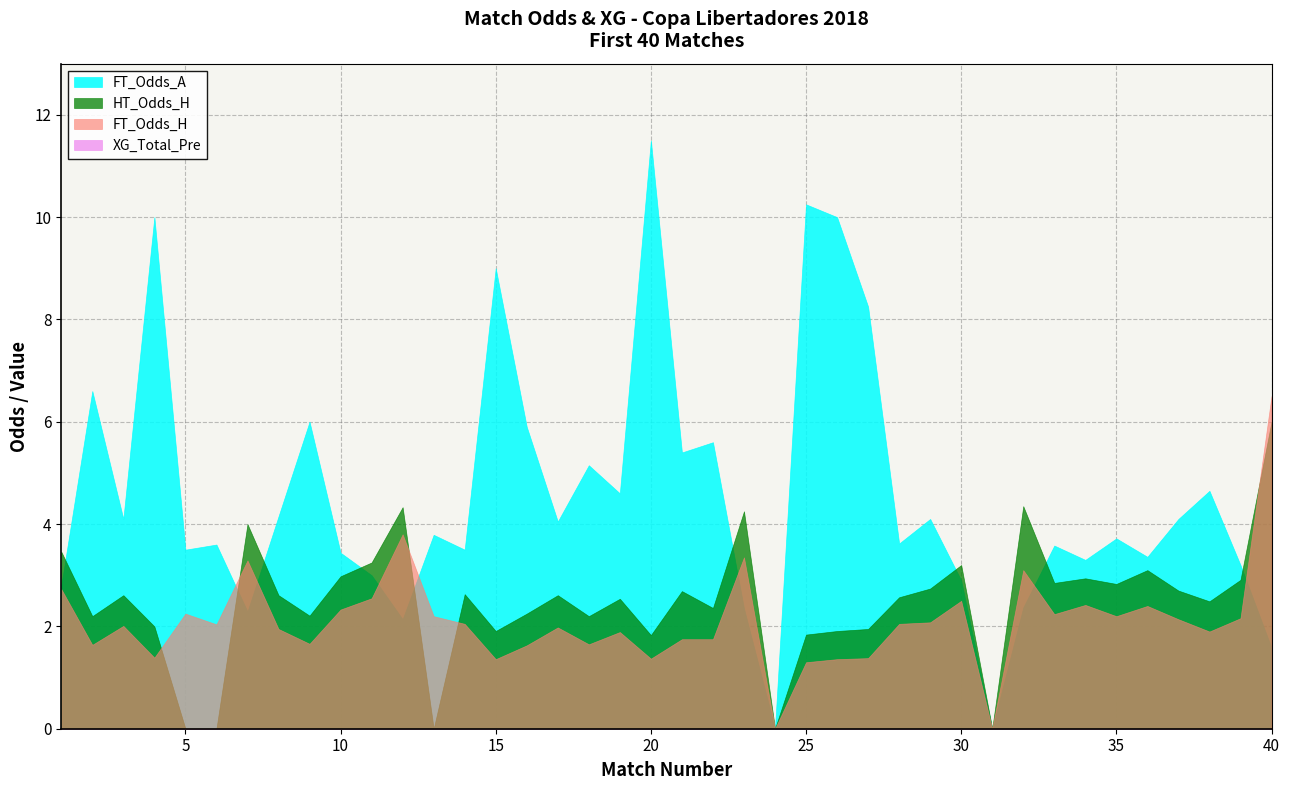

In HT_Odds_H, how many points are higher than both neighbors (excluding endpoints)?

12